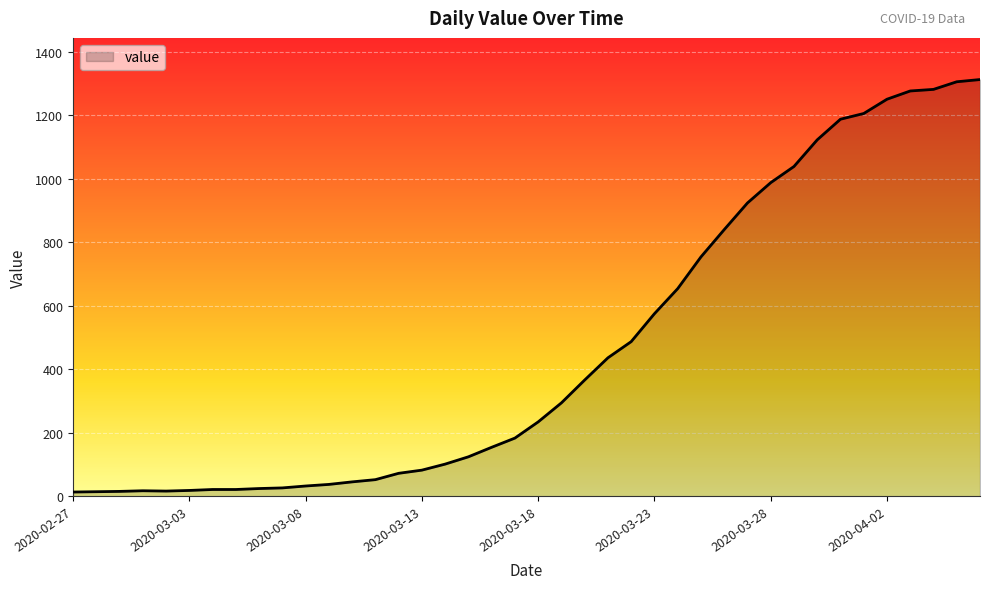

What is the difference between the maximum and minimum values?

1300